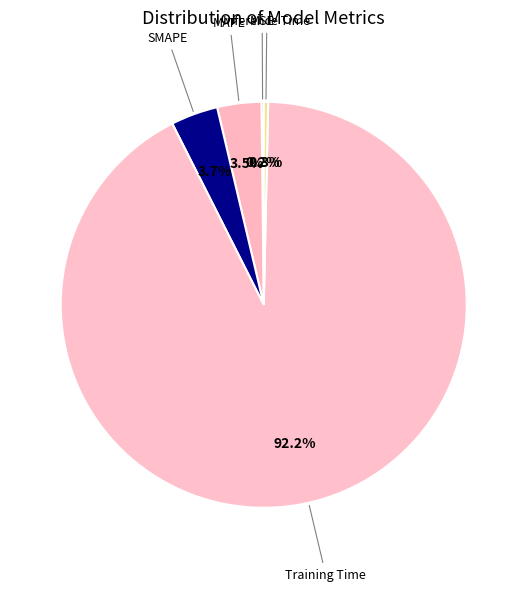

To the nearest percent, what is the average slice percentage?

20%